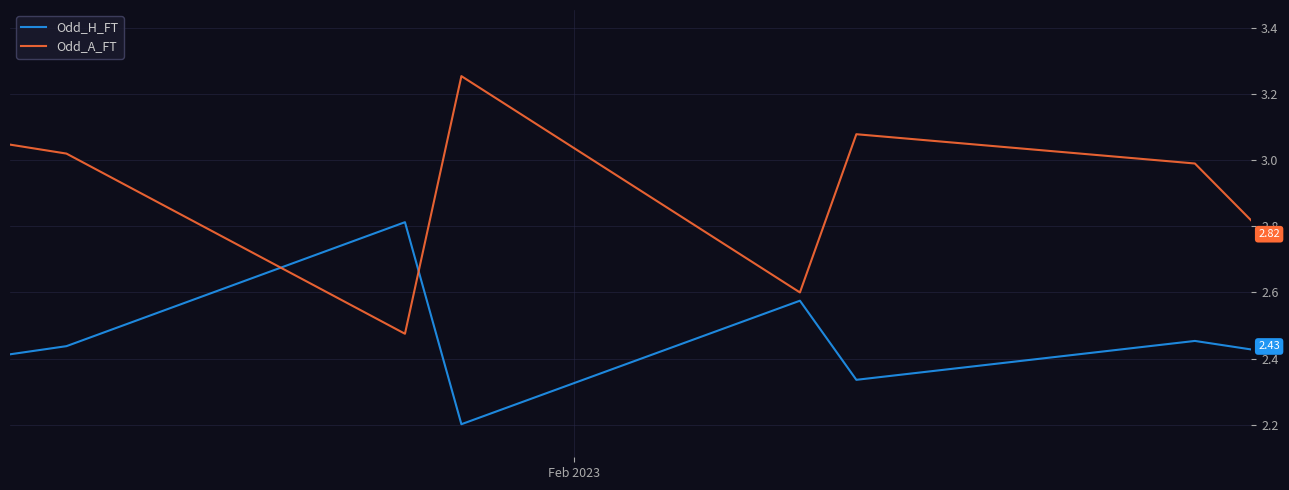

Which series has the widest spread of values?

Odd_A_FT